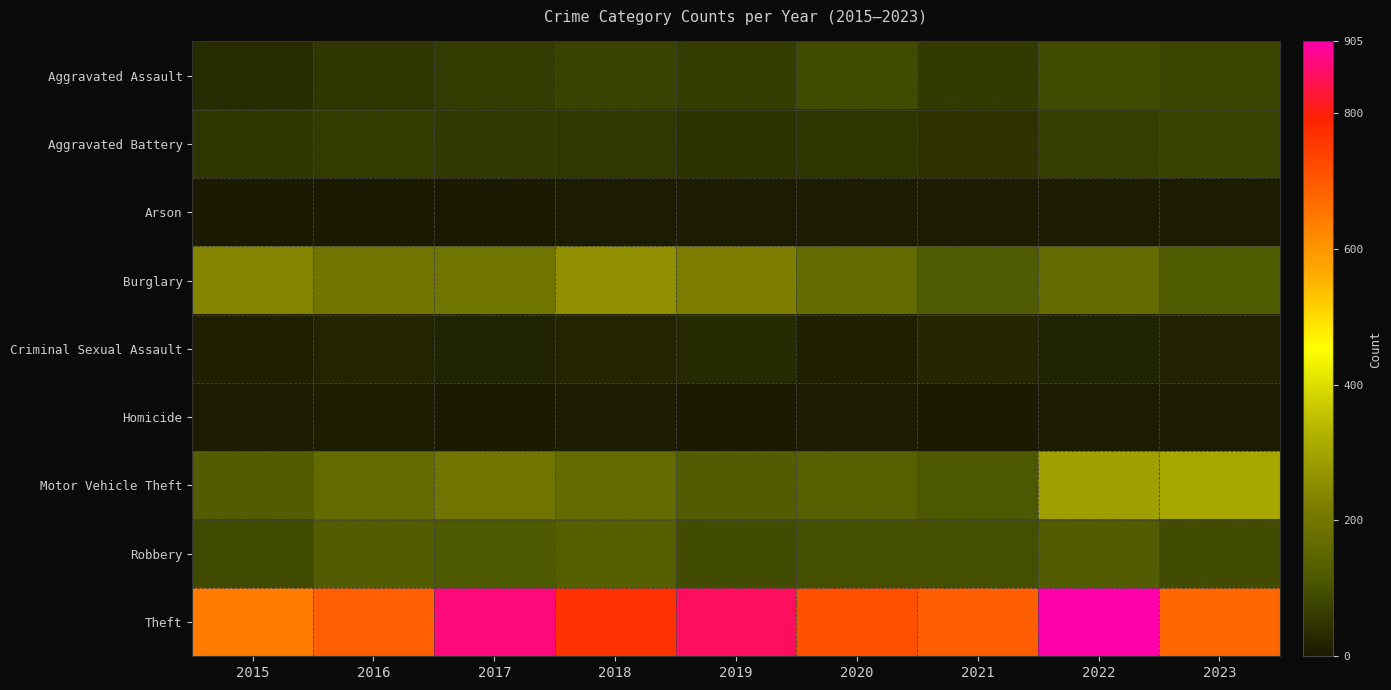

Rank the series at 2016 from highest to lowest value.

Theft, Burglary, Motor Vehicle Theft, Robbery, Aggravated Battery, Aggravated Assault, Criminal Sexual Assault, Homicide, Arson